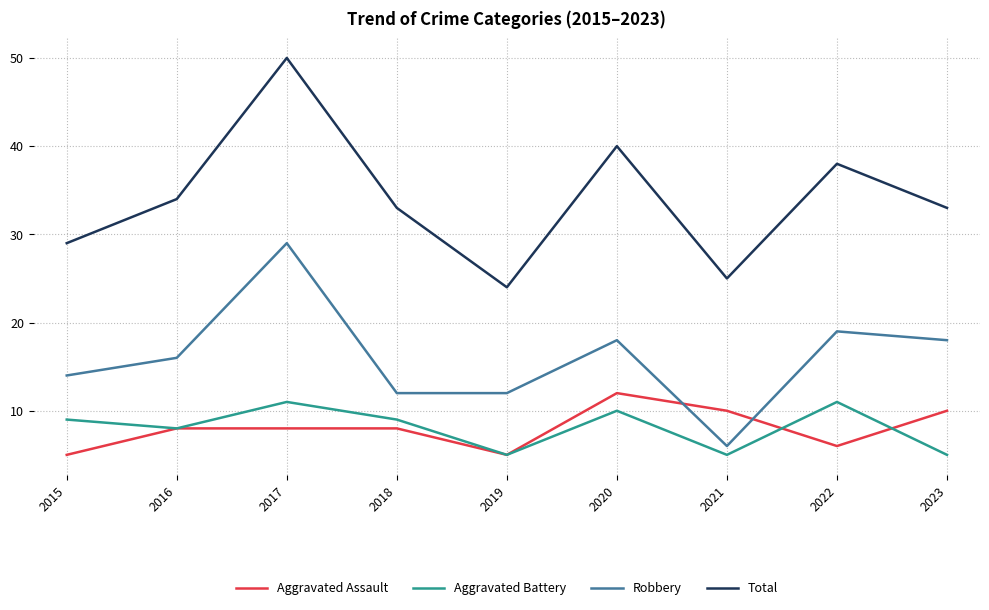

What is the sum of the Robbery values at 2018 and 2022?

31